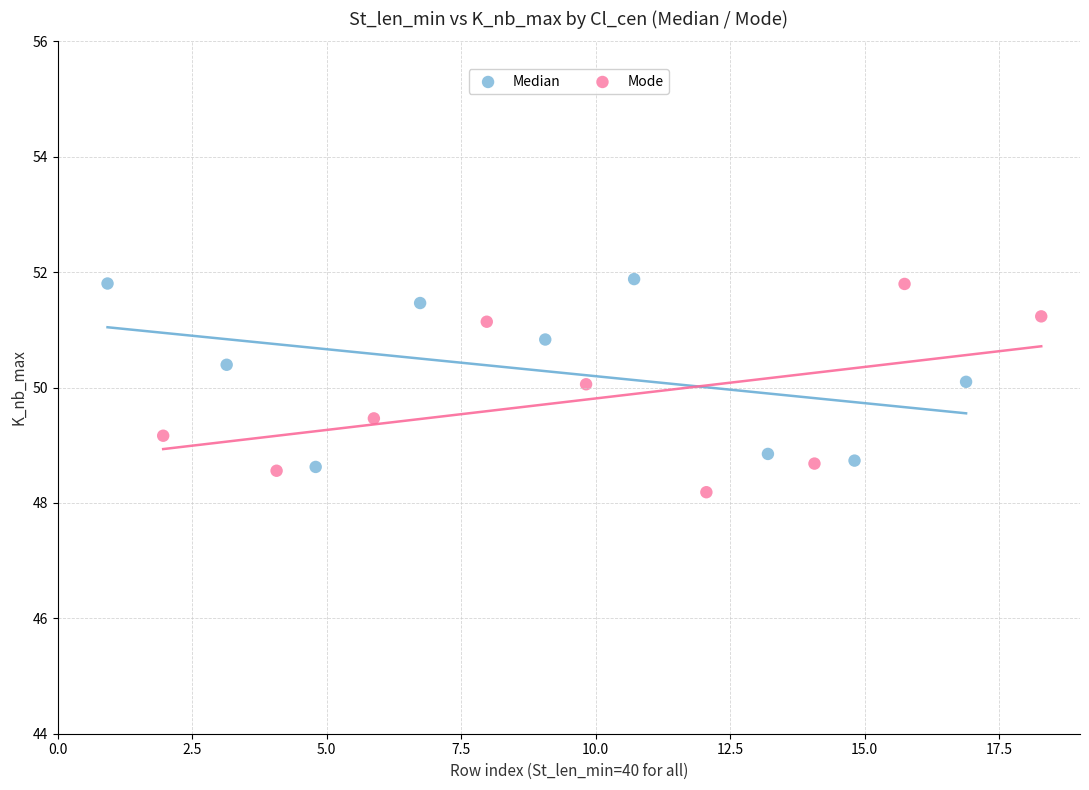

Which series reaches the minimum Y coordinate?

Mode